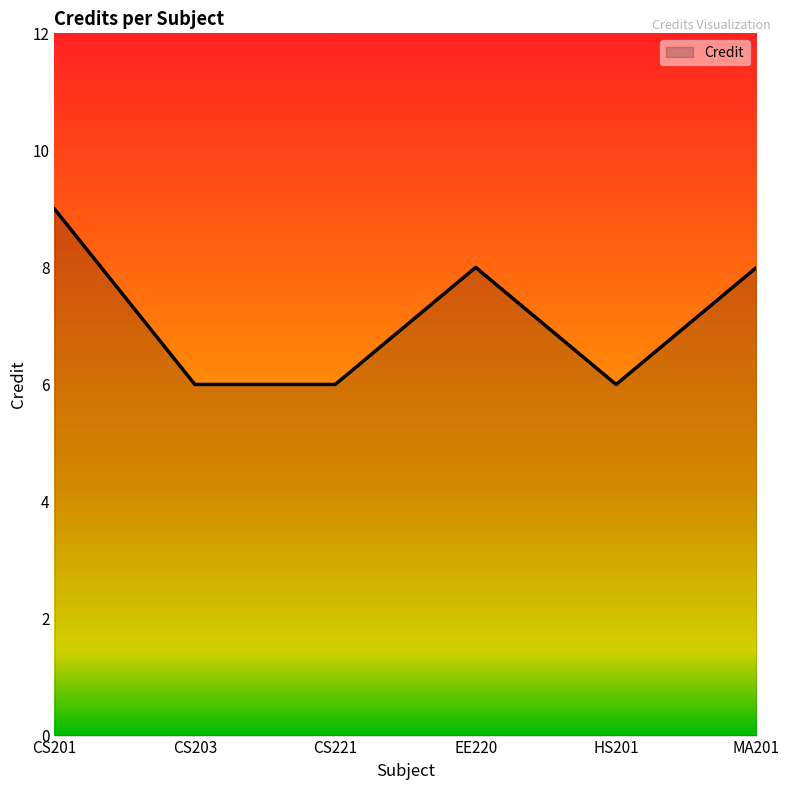

Where is the first local maximum?

EE220